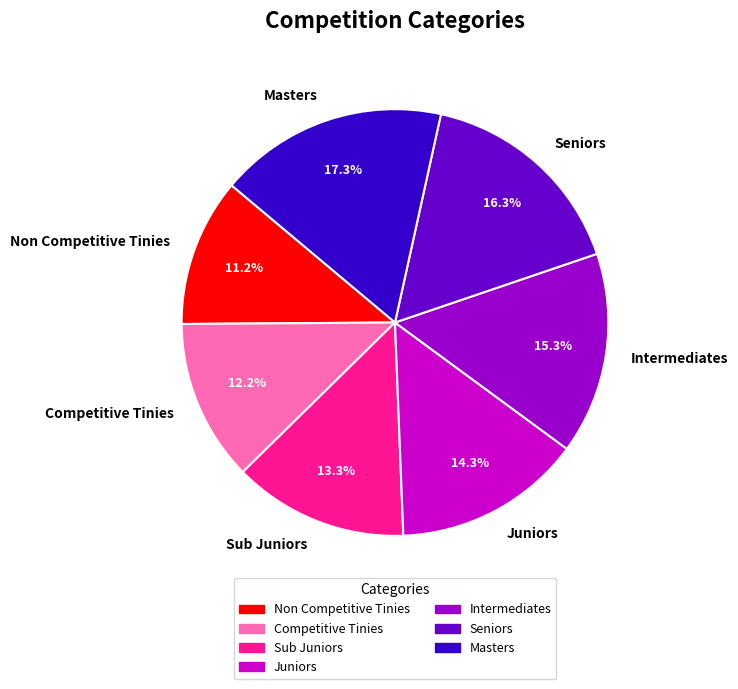

Is Juniors the majority of the pie?

No